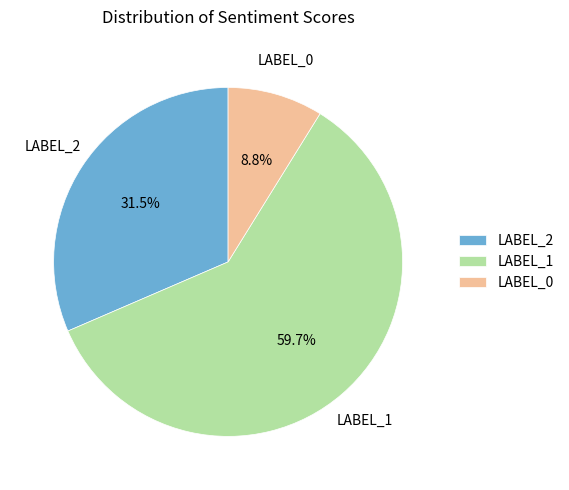

Combined, what portion of the pie is LABEL_0 and LABEL_1?

68.5%